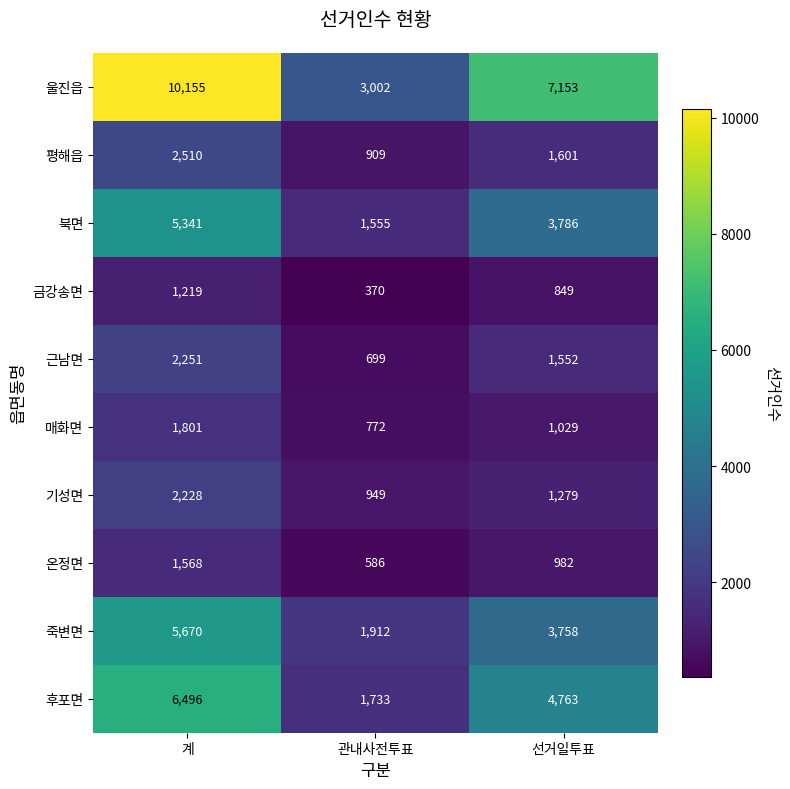

Which series has the largest range (max minus min)?

울진읍